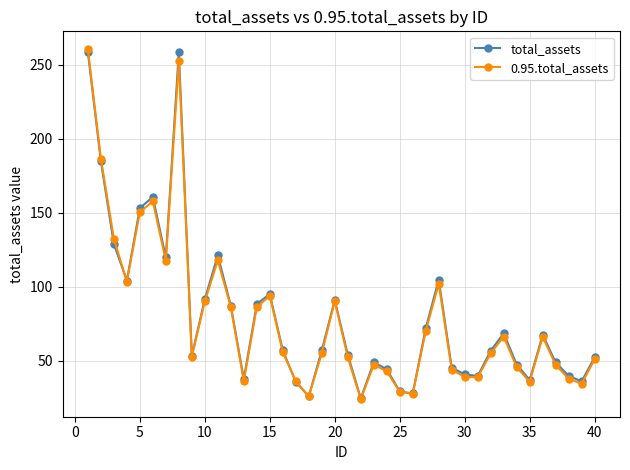

What is the value of the total_assets point at the 23rd from the left?

48.9